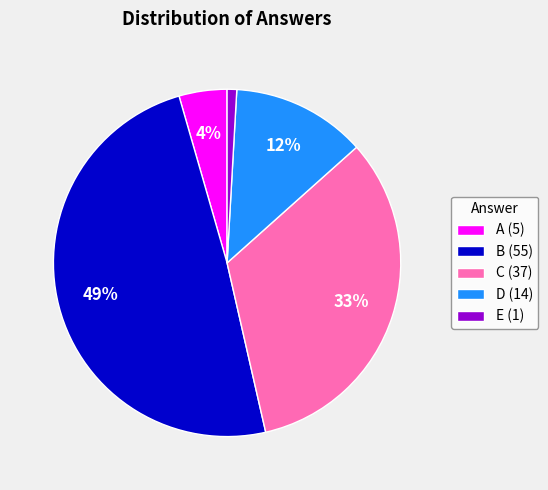

Which has a higher value, C or E?

C